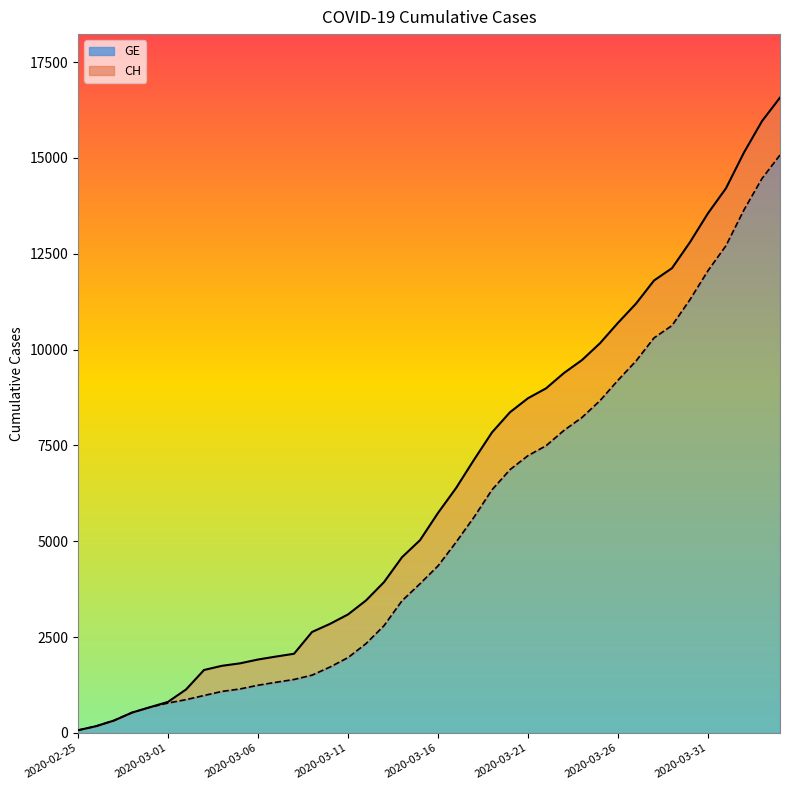

What is the label of the 37th point from the left?

2020-04-01